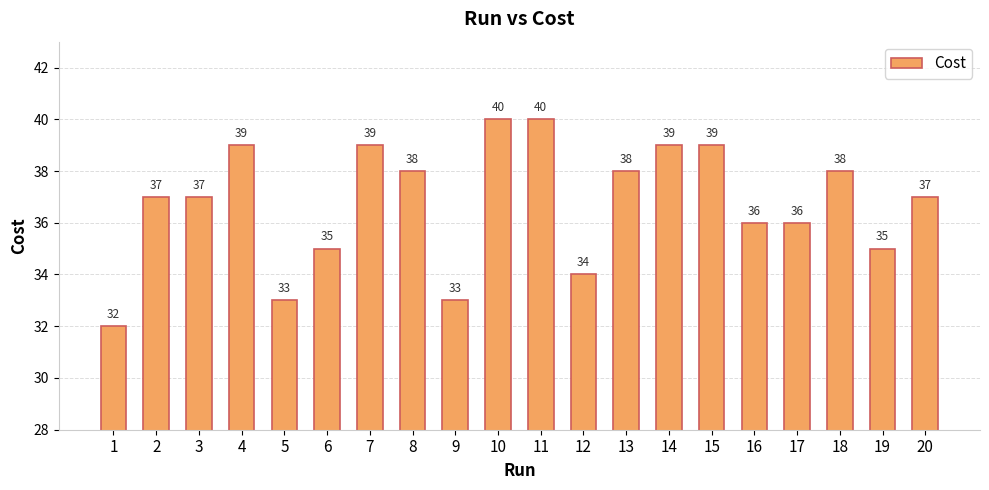

Is it true that the value at 13 is 38?

True